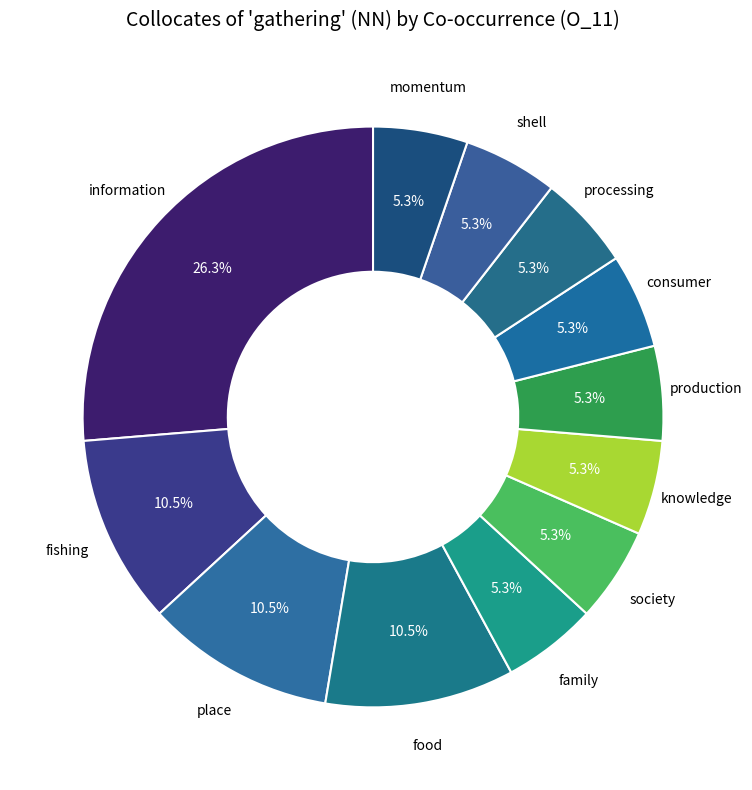

How many slices are in this pie chart?

12